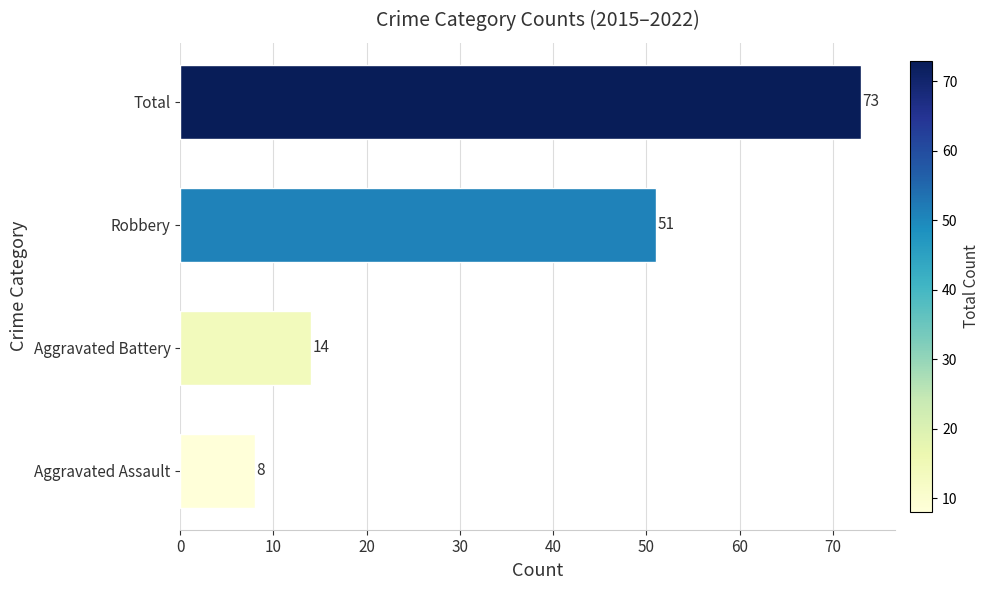

The chart shows a value of 51 at Robbery. True or false?

True